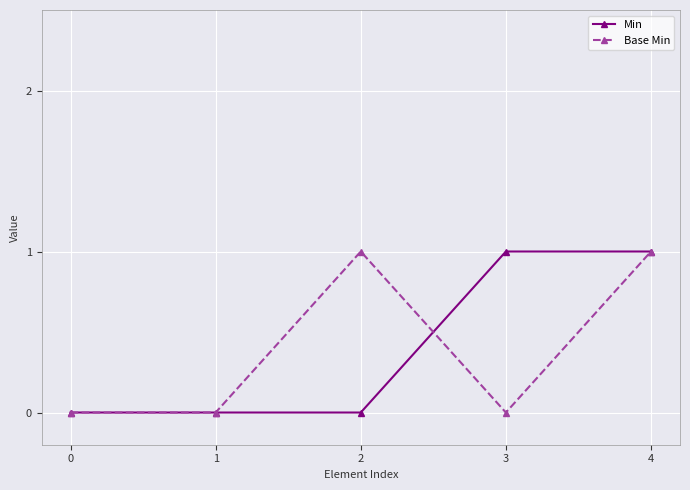

What is the sum of the Min values at 3 and 0?

1